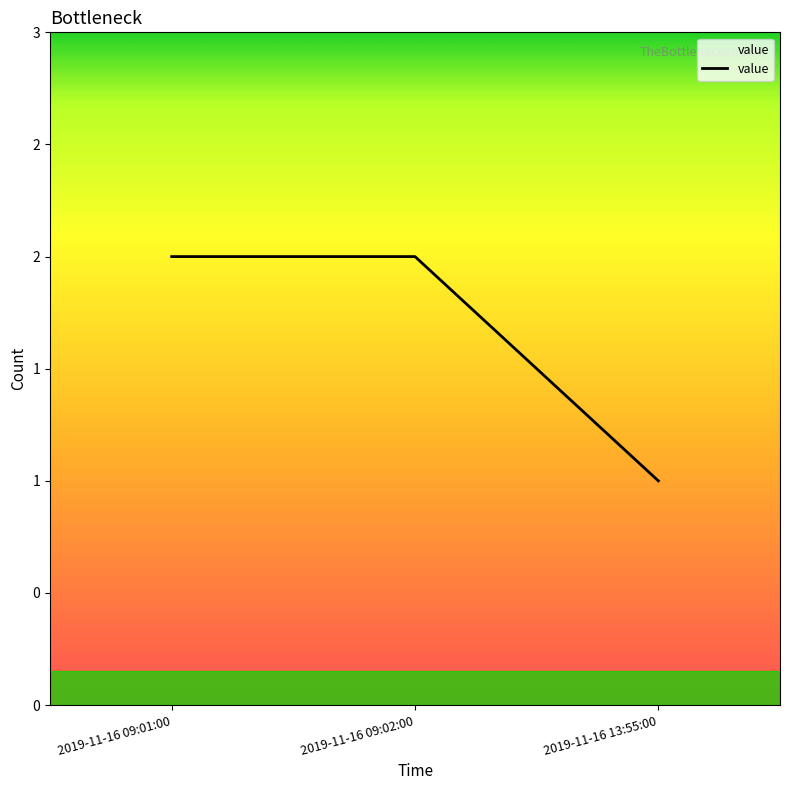

What is the greatest value displayed?

2